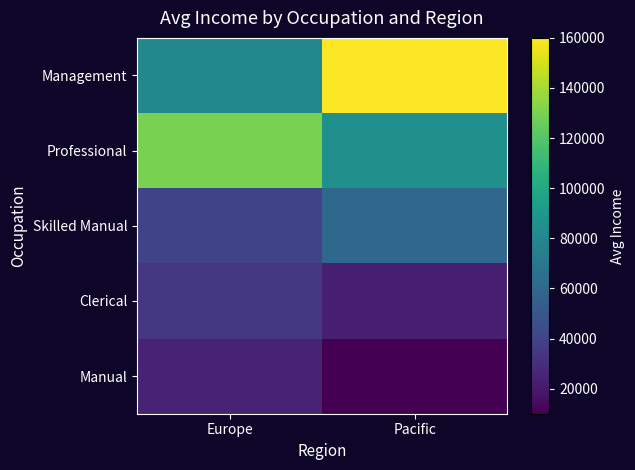

What is the maximum value shown in the chart?

160000